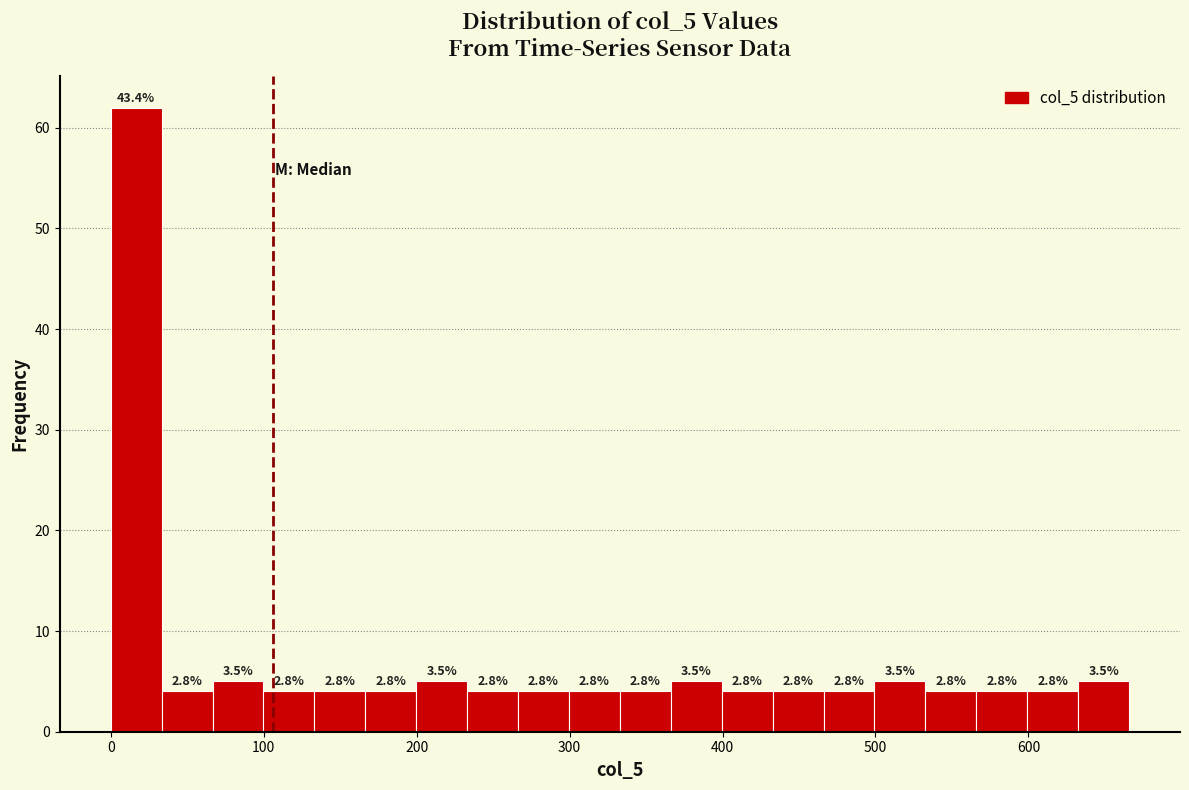

Read against the x-axis, roughly where is the centre of the tallest bar?

20